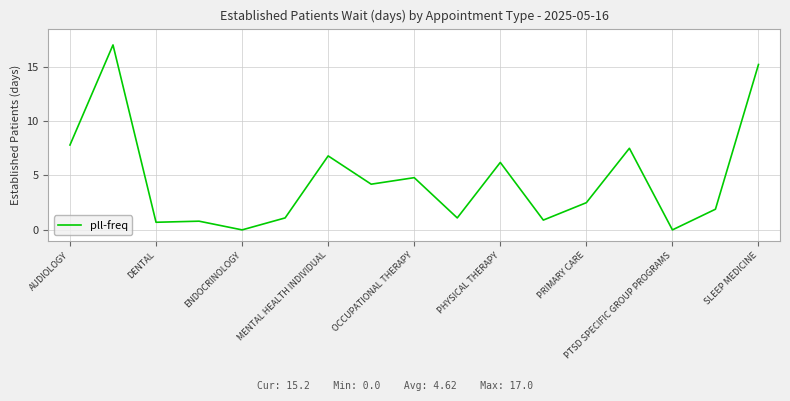

What is the greatest value displayed?

17.0